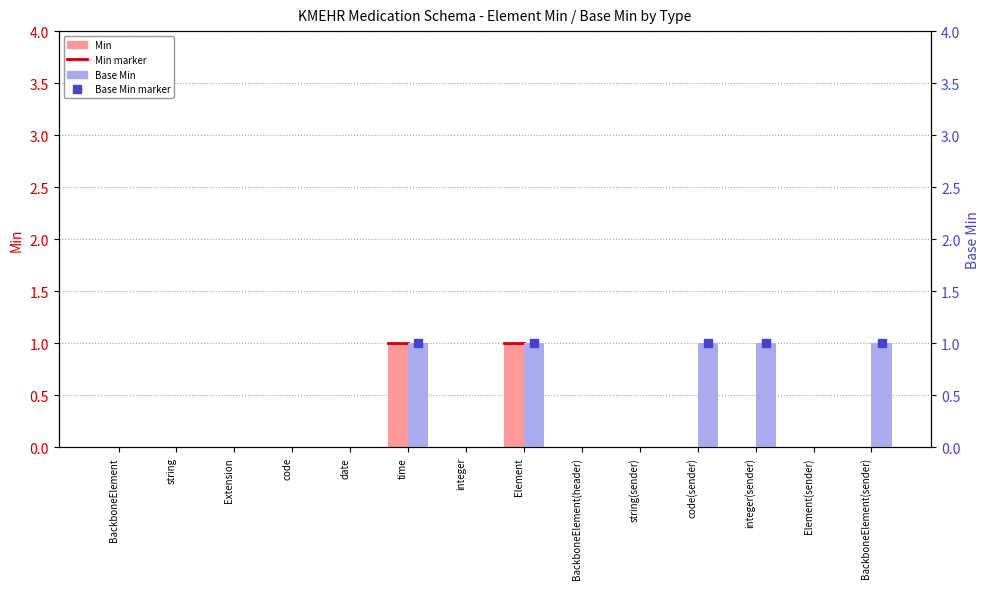

What is the difference between the second highest and second lowest values in the Min series?

1